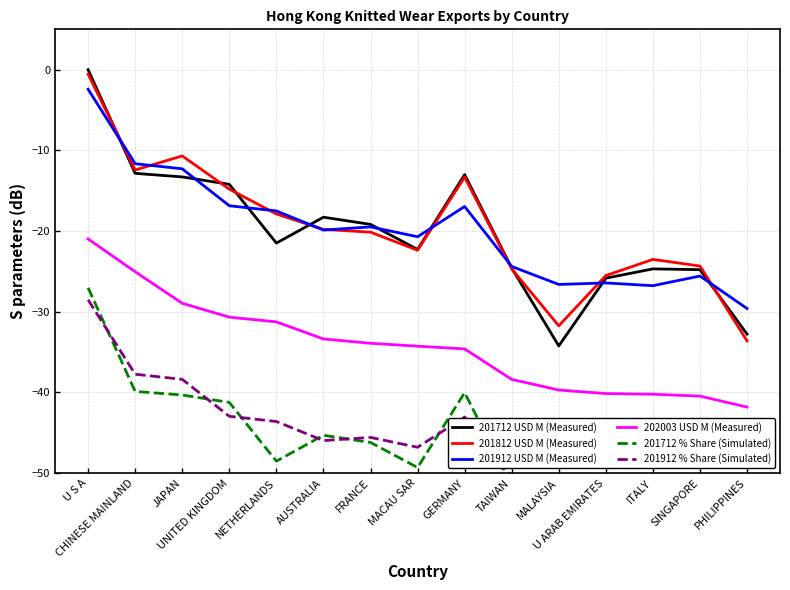

How many data points does each series have?

15